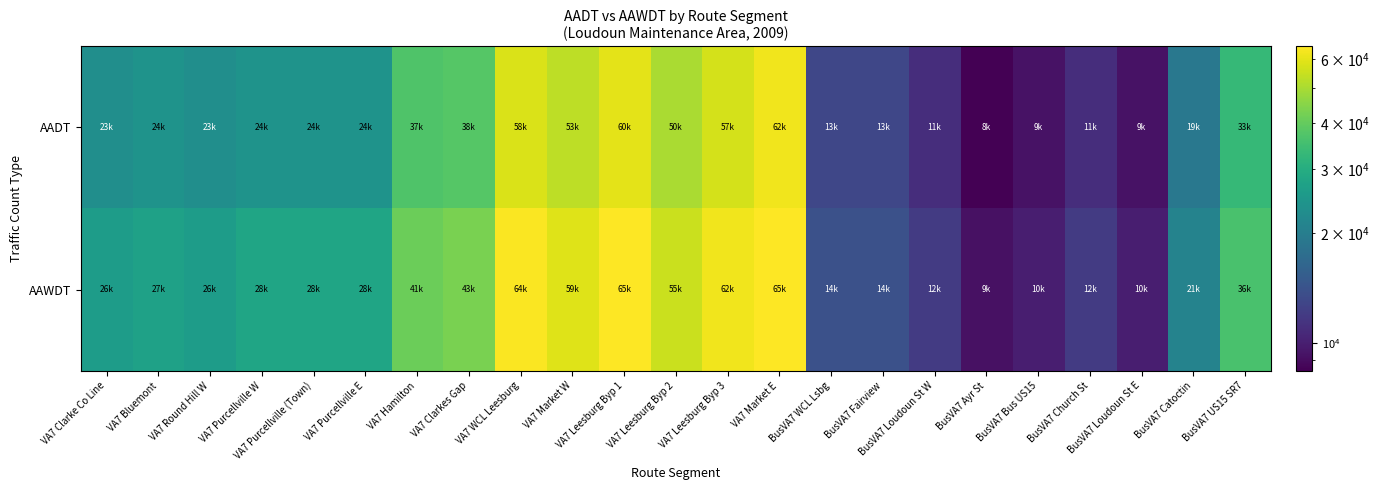

List the labels in order of AADT value, largest first.

VA7 Market E, VA7 Leesburg Byp 1, VA7 WCL Leesburg, VA7 Leesburg Byp 3, VA7 Market W, VA7 Leesburg Byp 2, VA7 Clarkes Gap, VA7 Hamilton, BusVA7 US15 SR7, VA7 Bluemont, VA7 Purcellville W, VA7 Purcellville (Town), VA7 Purcellville E, VA7 Clarke Co Line, VA7 Round Hill W, BusVA7 Catoctin, BusVA7 WCL Lsbg, BusVA7 Fairview, BusVA7 Loudoun St W, BusVA7 Church St, BusVA7 Bus US15, BusVA7 Loudoun St E, BusVA7 Ayr St